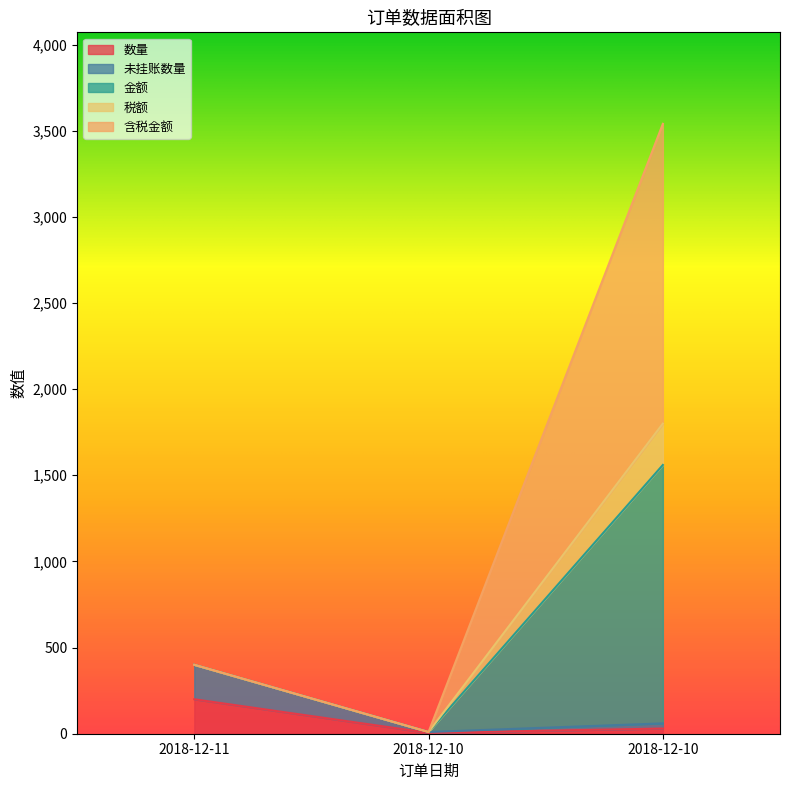

Rank the categories by 数量 value from highest to lowest.

2018-12-11, 2018-12-10, 2018-12-10